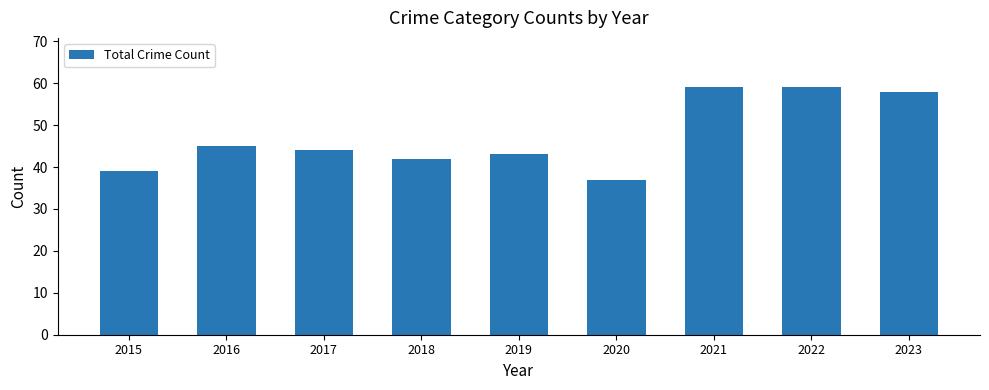

What is the greatest value displayed?

59